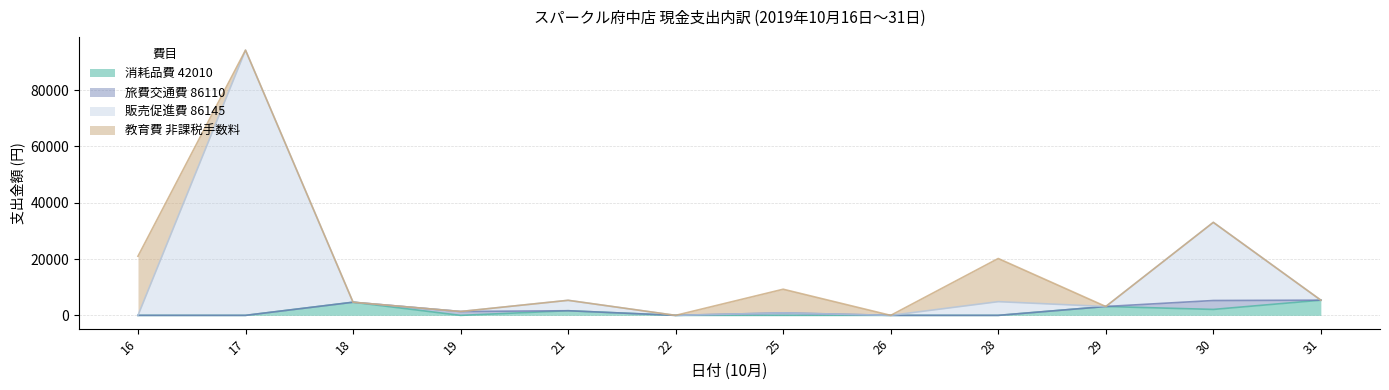

At which category is the sum across all series the highest?

17